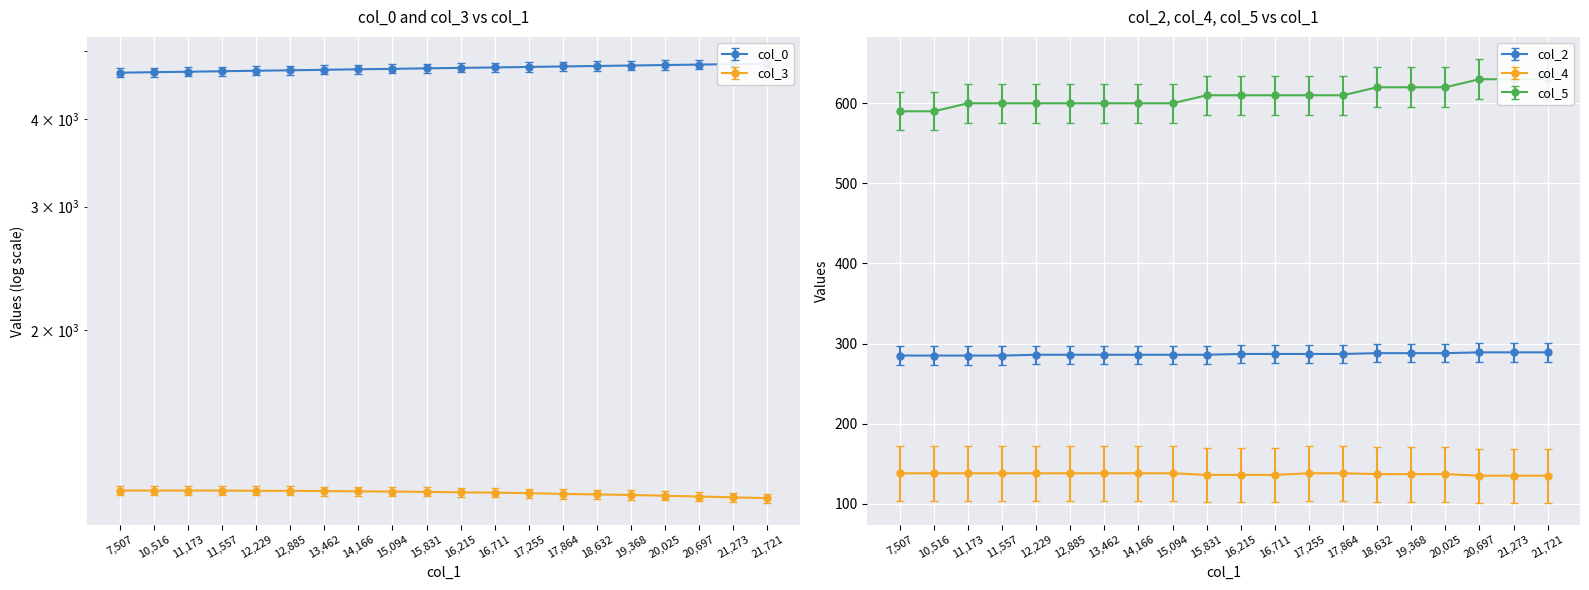

How many values in the col_2 series exceed 287?

6